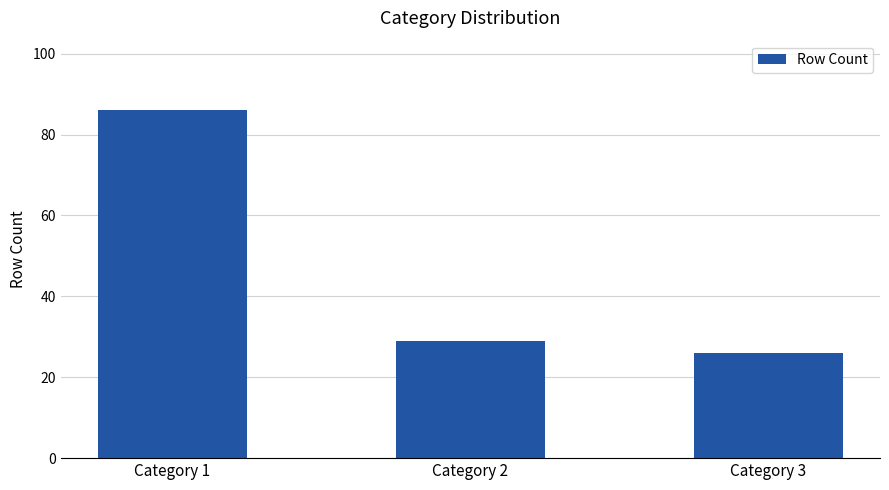

Reading right to left, list all the values displayed in this chart.

26	29	86